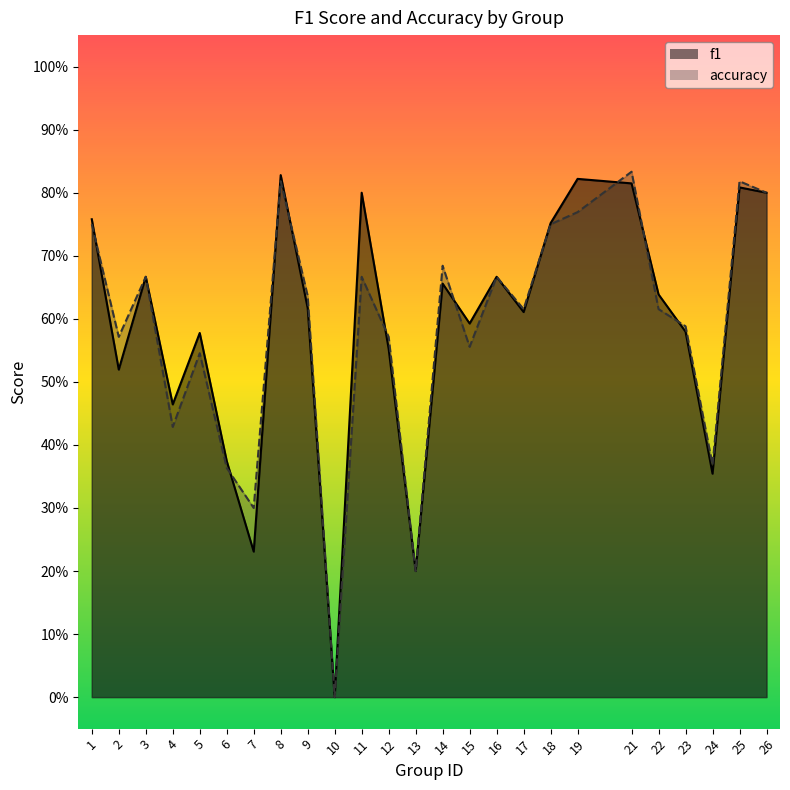

List the series in order of their overall mean, lowest first.

accuracy, f1